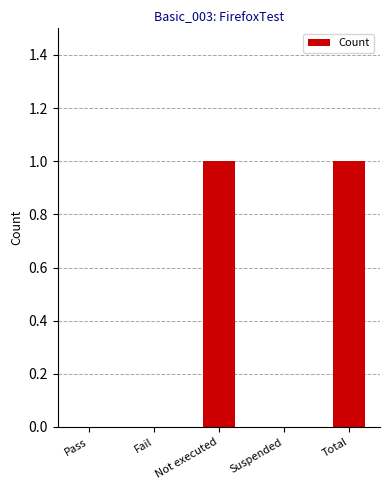

How many distinct data groups are displayed?

1